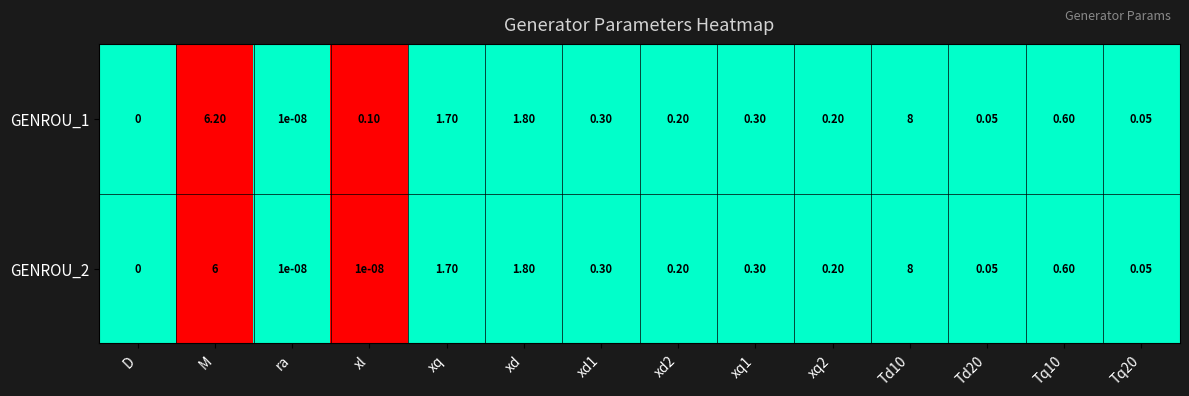

Which category has the lowest value across all series?

D